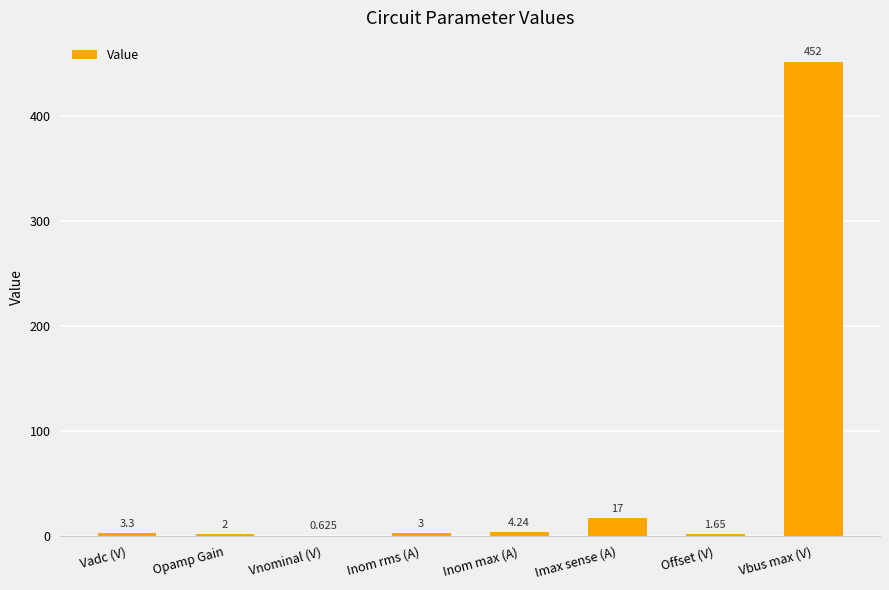

Count the number of data series in this chart.

1